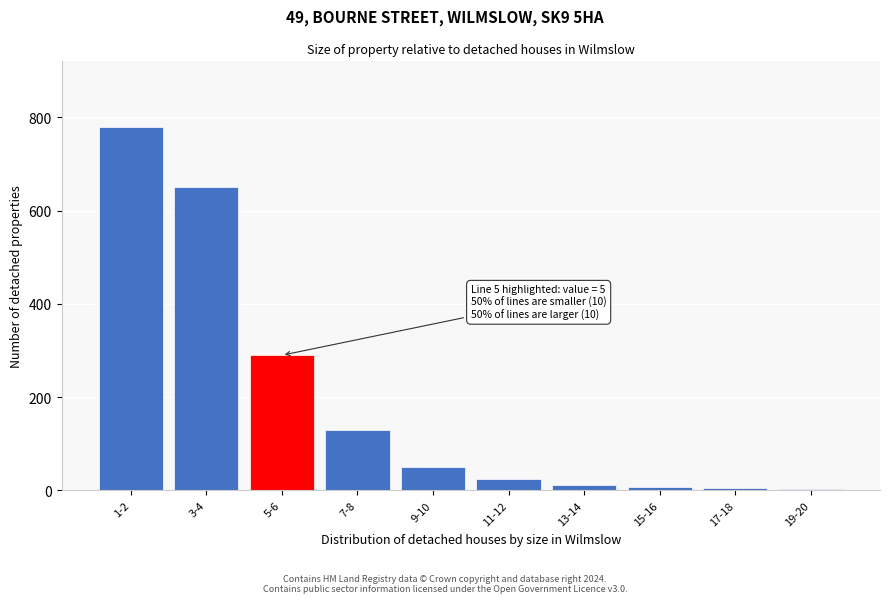

What is the average value?

195